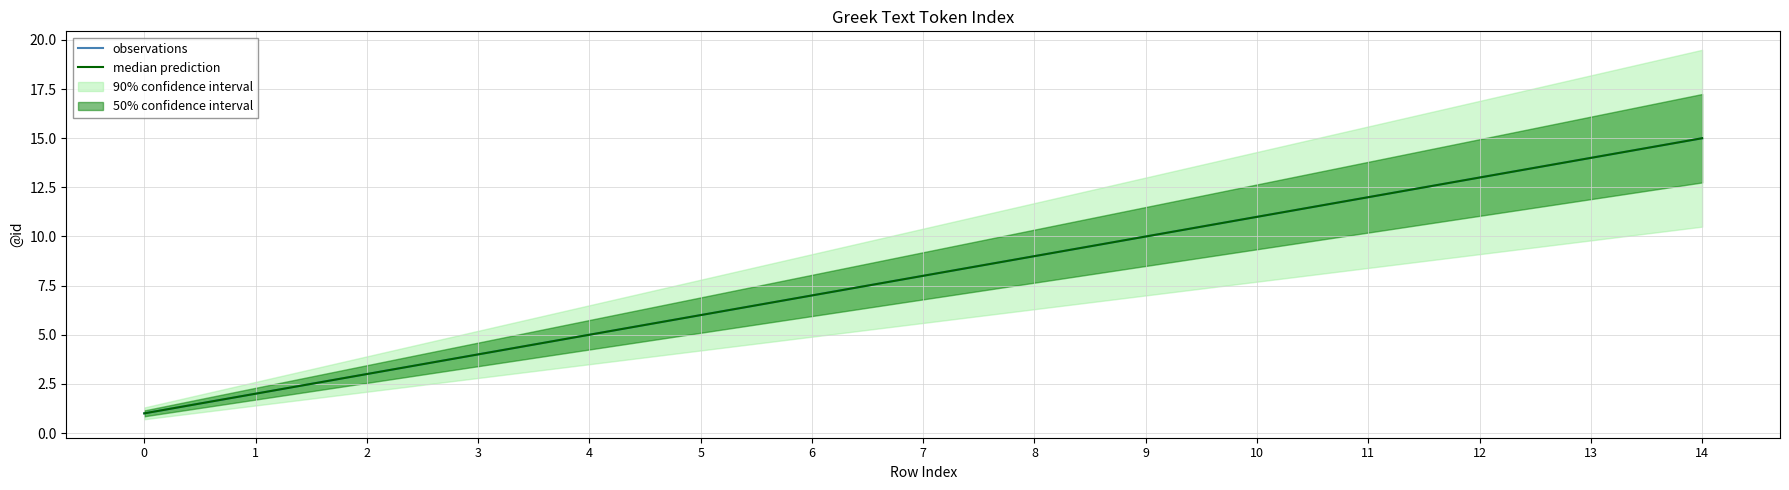

What is the difference between the maximum and minimum values in the median prediction series?

14